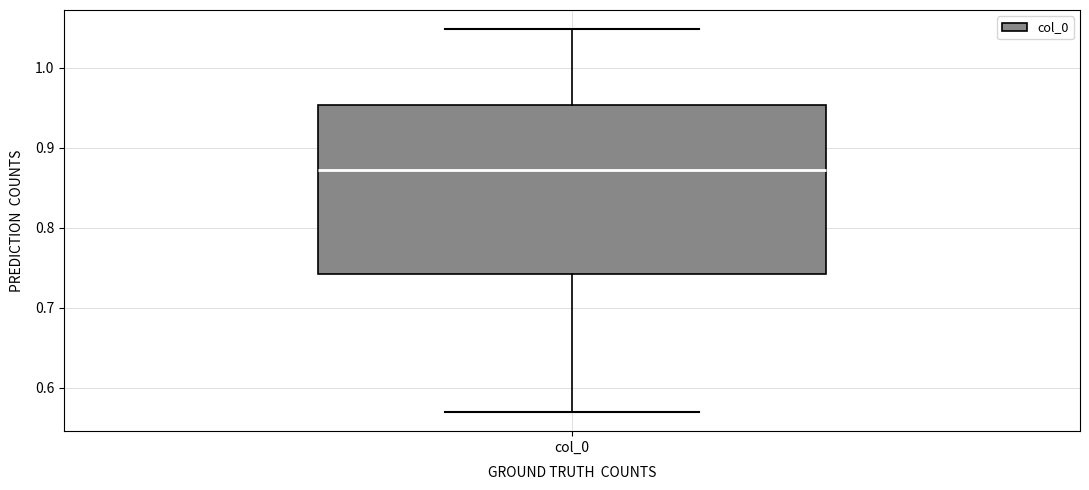

Read this box plot against the y-axis: the position of the median line, the range covered by the box, and the ends of both whiskers. The values are not printed on the chart, so give them approximately, as read against the axis.

median 0.87, box 0.74 to 0.95, whiskers 0.57 to 1.05